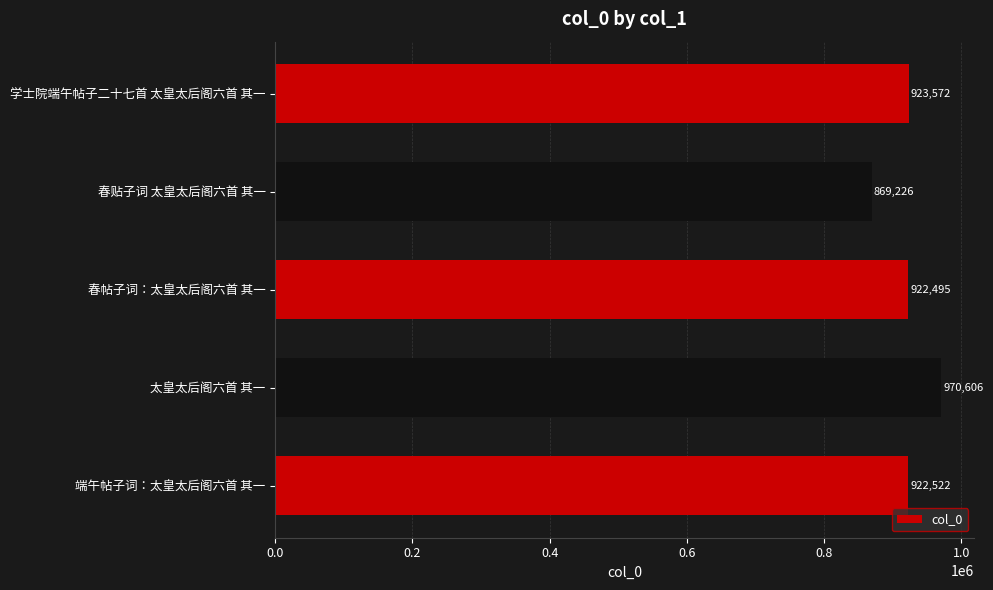

How many values are below 922522?

2